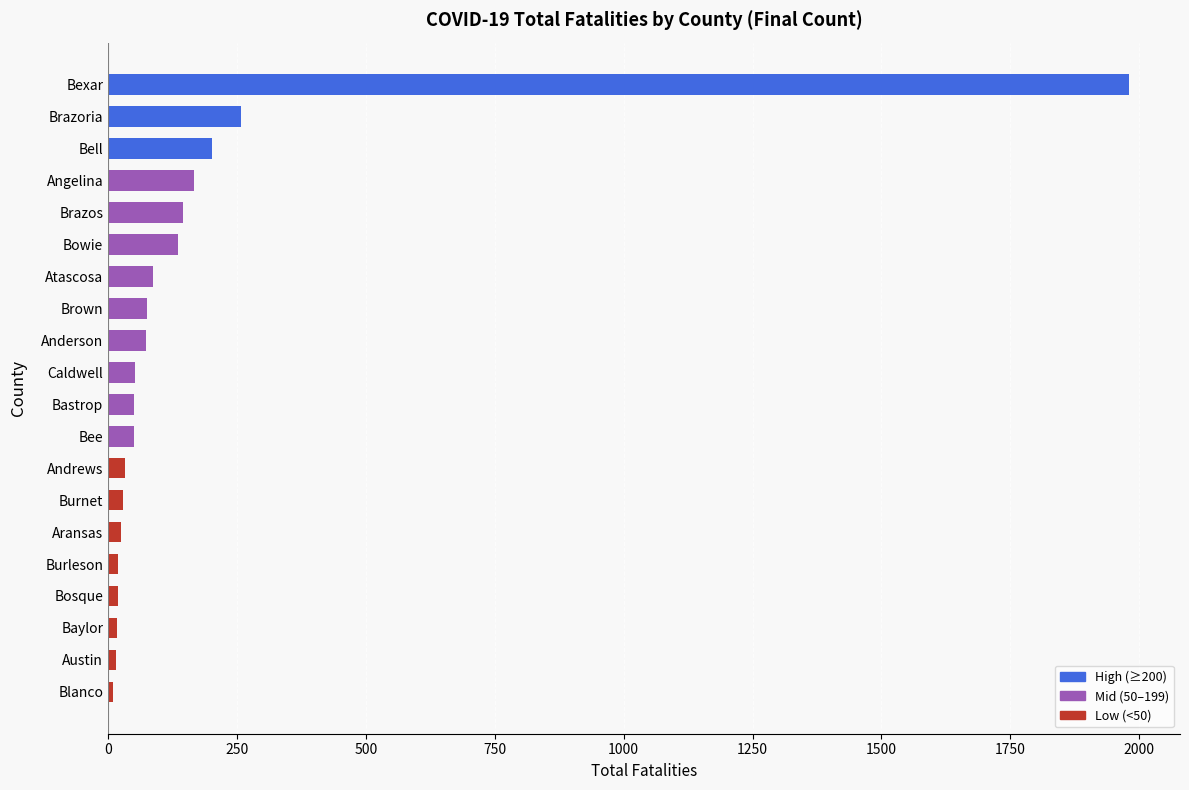

What is the sum of all values?

3445